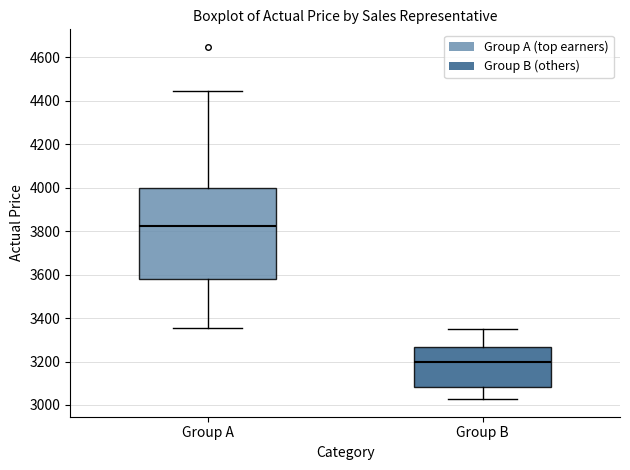

Which box's median line is the highest?

Group A